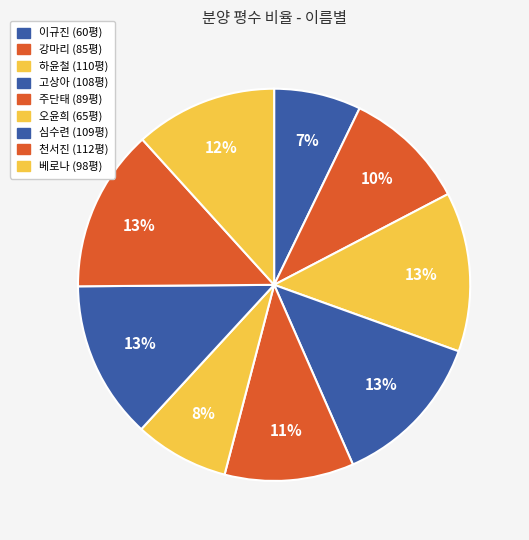

To the nearest percent, what is the difference between the largest and smallest slice percentages?

6%